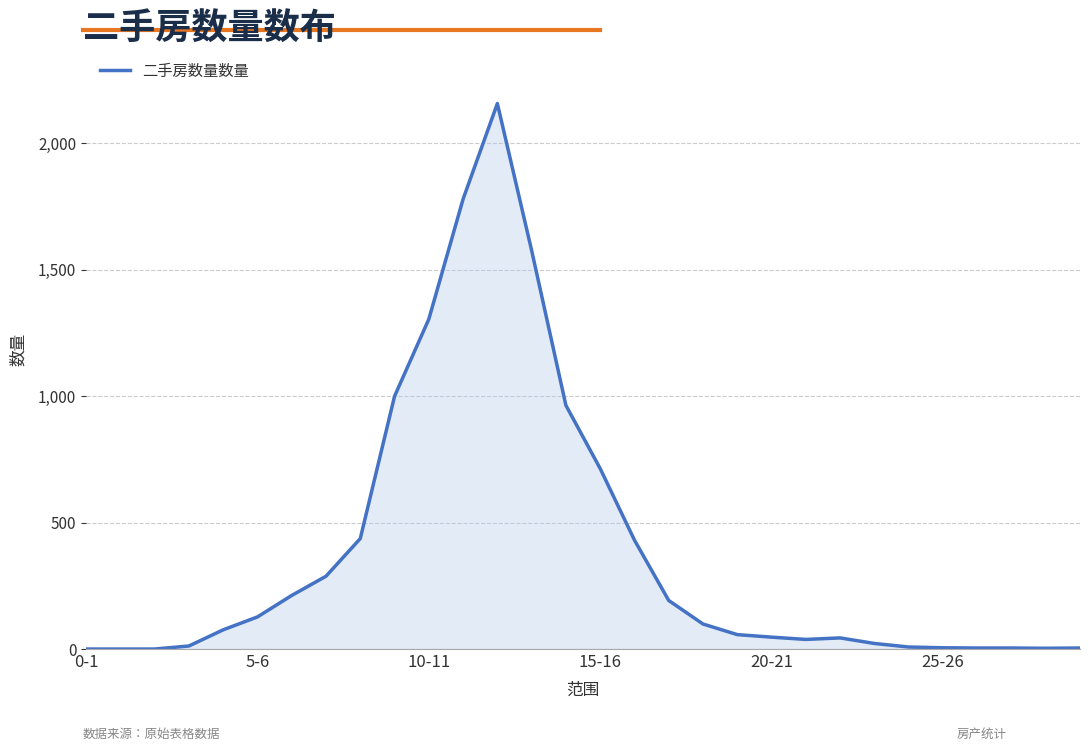

At which category does the chart reach its minimum across all series?

0-1